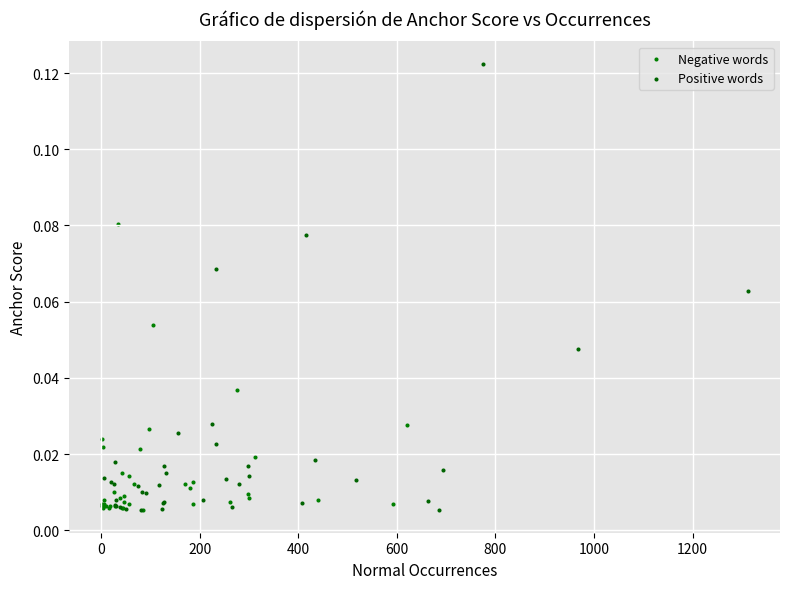

Which series has the widest spread of Y values?

Positive words